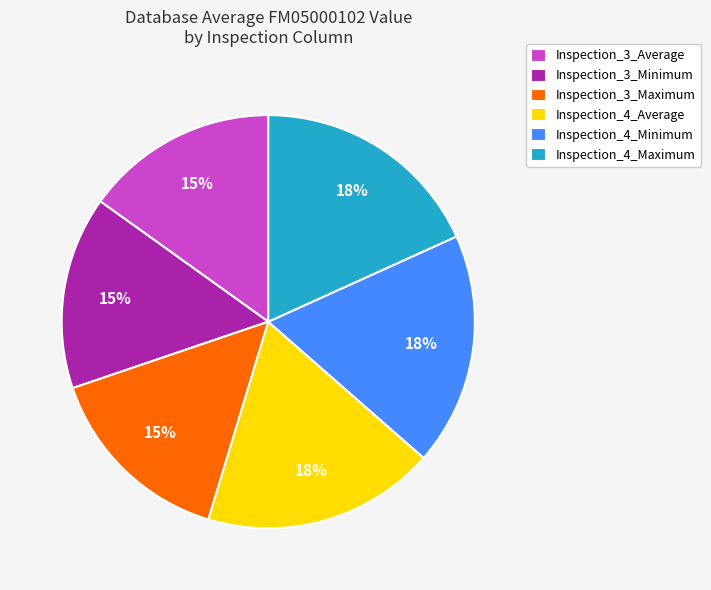

Approximately how many times larger is the value at Inspection_3_Maximum compared to Inspection_4_Maximum?

0.8